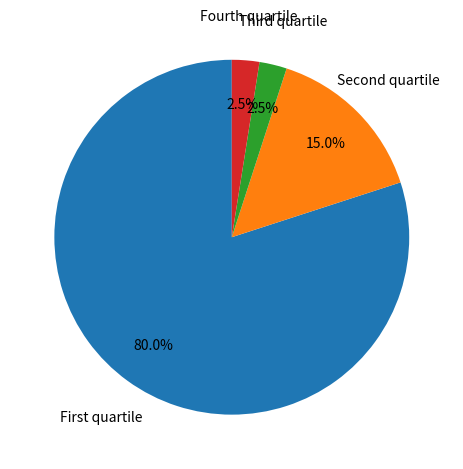

Is there a majority slice in this chart?

Yes